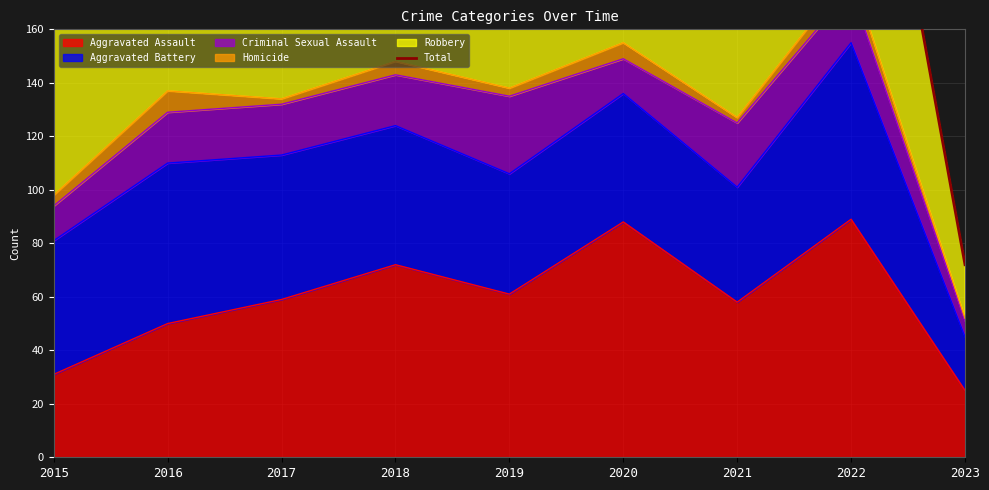

Reading left to right, what are all the values shown in this chart?

185	260	249	278	227	249	222	306	72